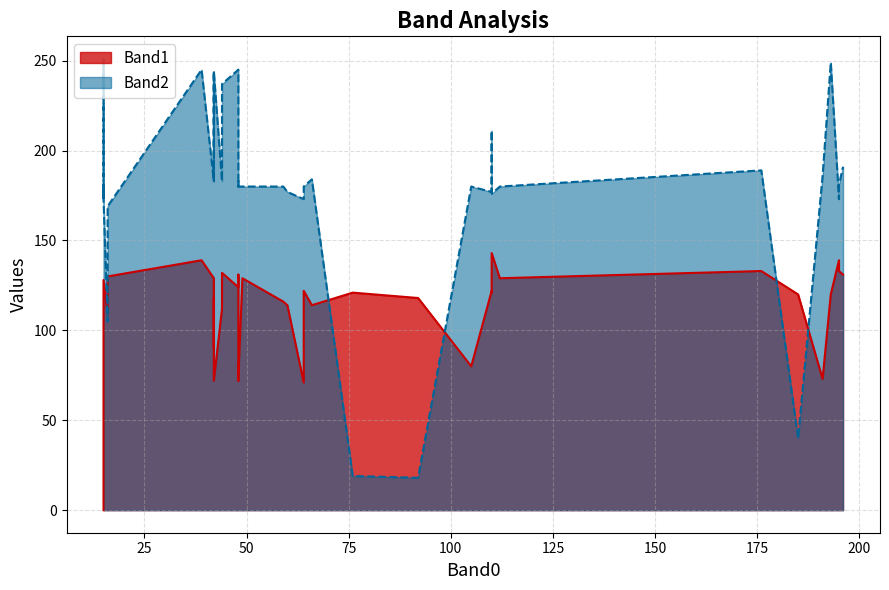

Which series has the largest range (max minus min)?

Band2